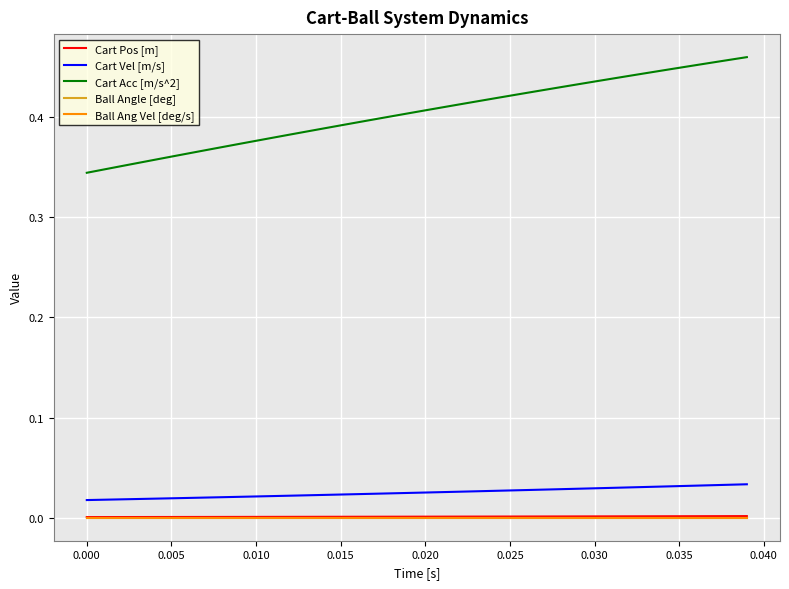

Does the chart have visible grid lines?

Yes